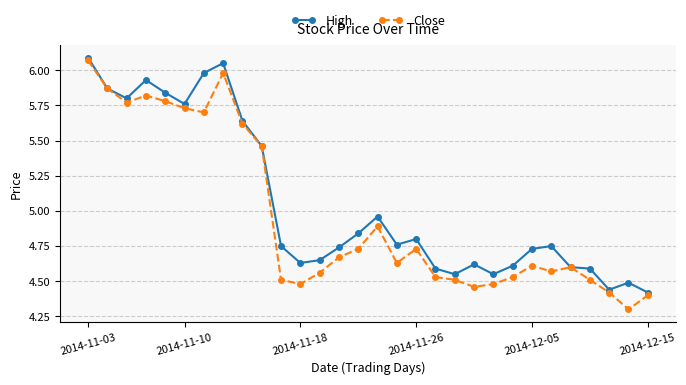

At how many categories does at least one series exceed 5?

10